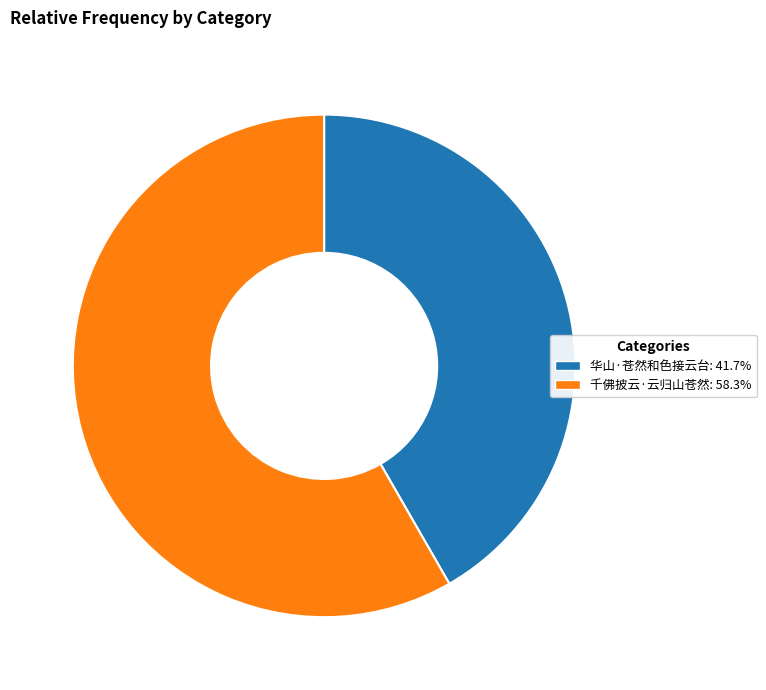

Is it true that 千佛披云·云归山苍然 is 48% of the pie?

False